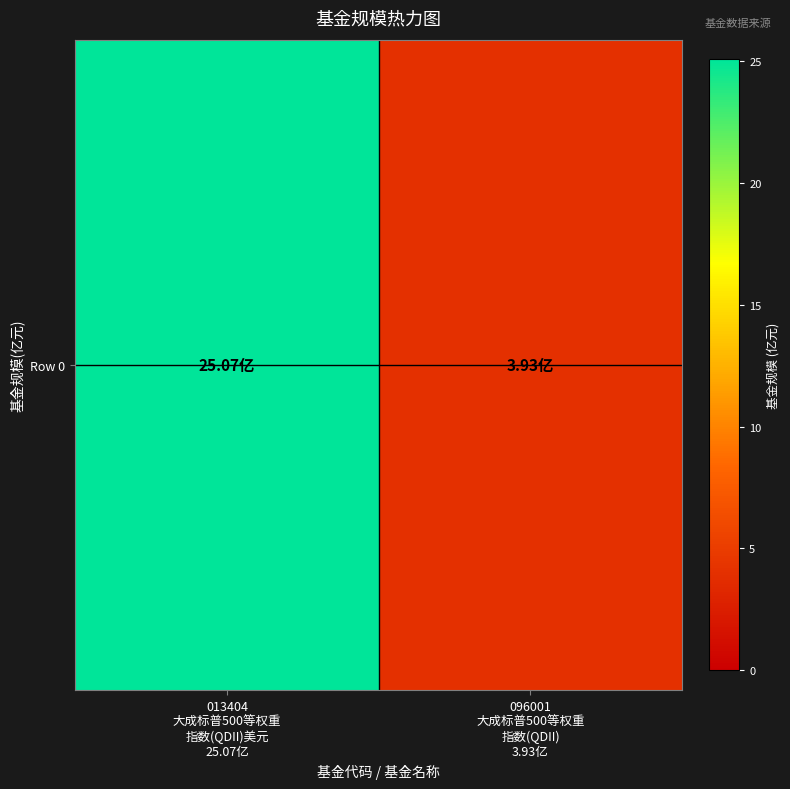

The chart shows a value of 6.6 at 013404
大成标普500等权重
指数(QDII)美元
25.07亿. True or false?

False